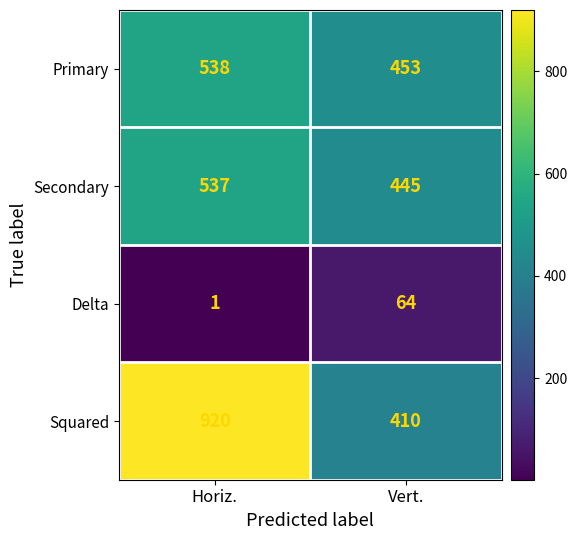

Reading left to right, transcribe all the data shown in this chart.

Primary: Horiz.=538	Vert.=453
Secondary: Horiz.=537	Vert.=445
Delta: Horiz.=1	Vert.=64
Squared: Horiz.=920	Vert.=410